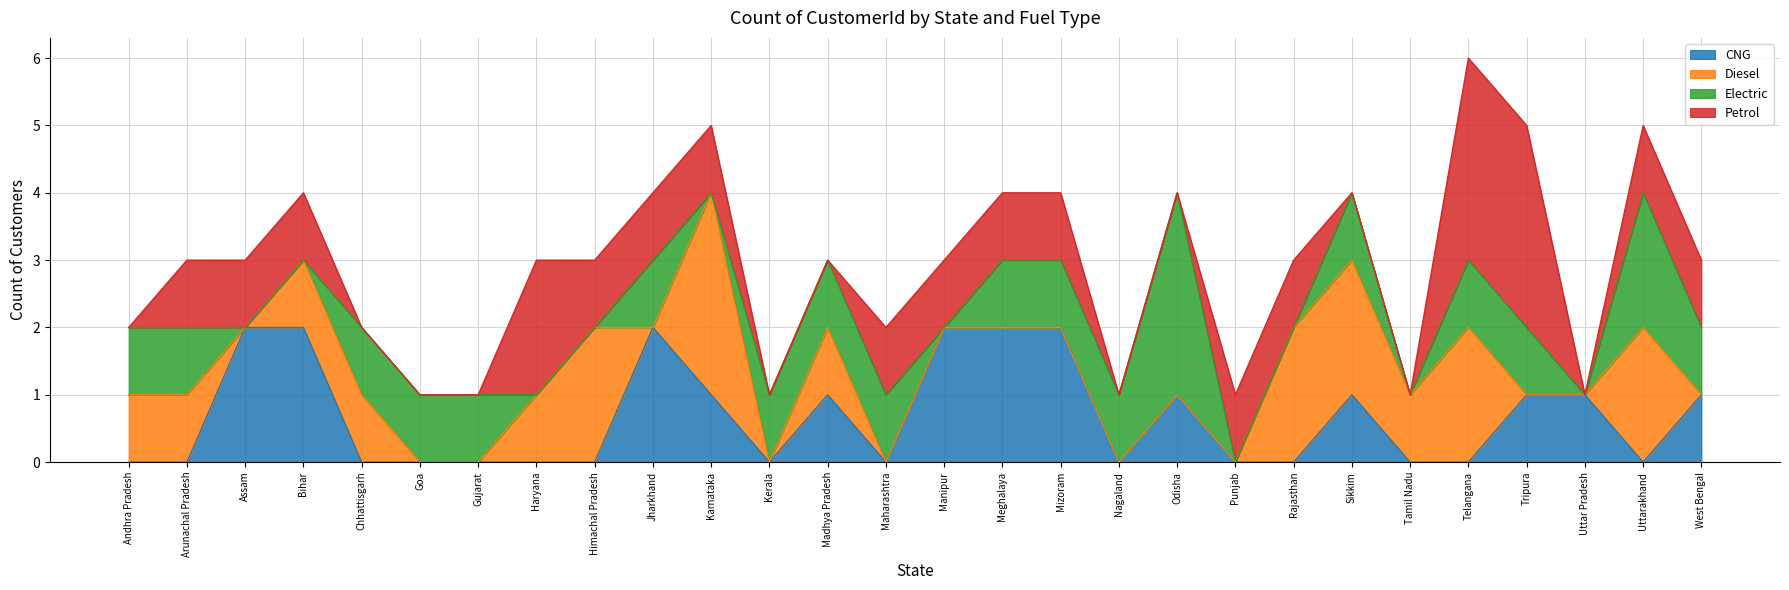

True or false: Diesel and CNG intersect in this chart.

True